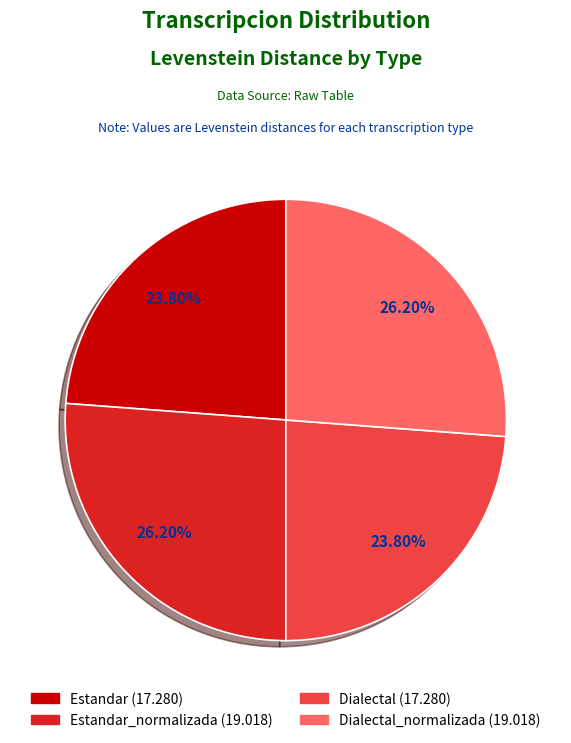

Is there a majority slice in this chart?

No